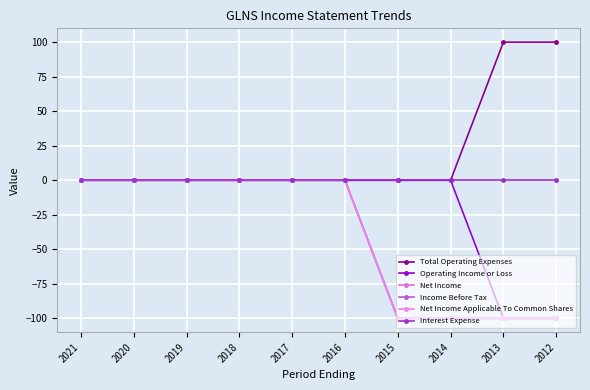

The value of Net Income Applicable To Common Shares at 2018 is -66. True or false?

False